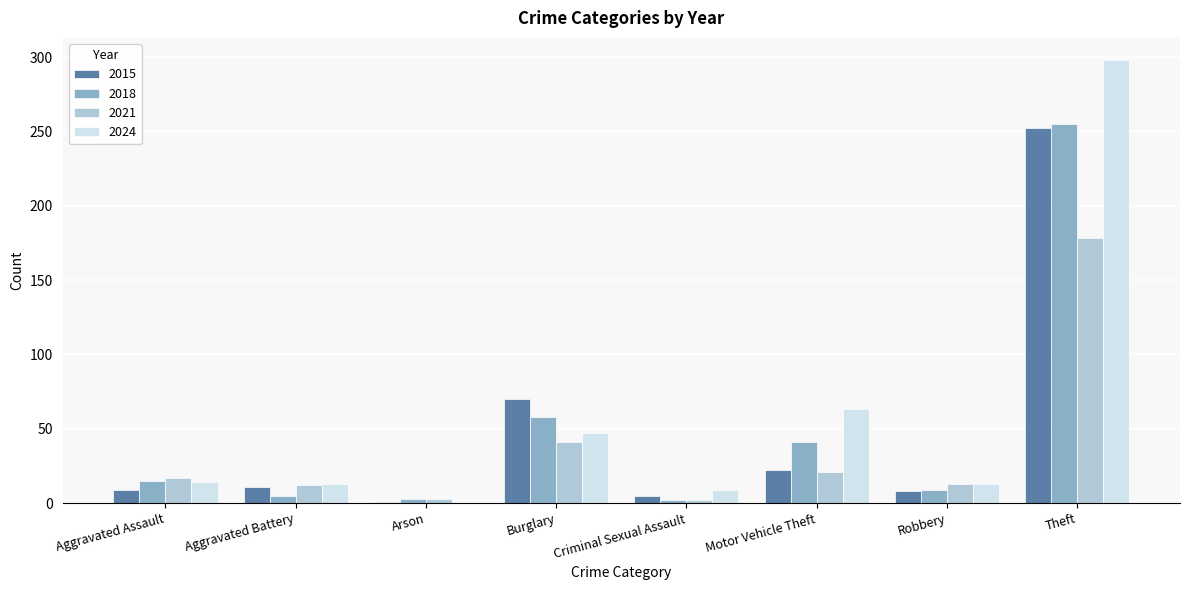

Does the chart contain stacked bars?

No